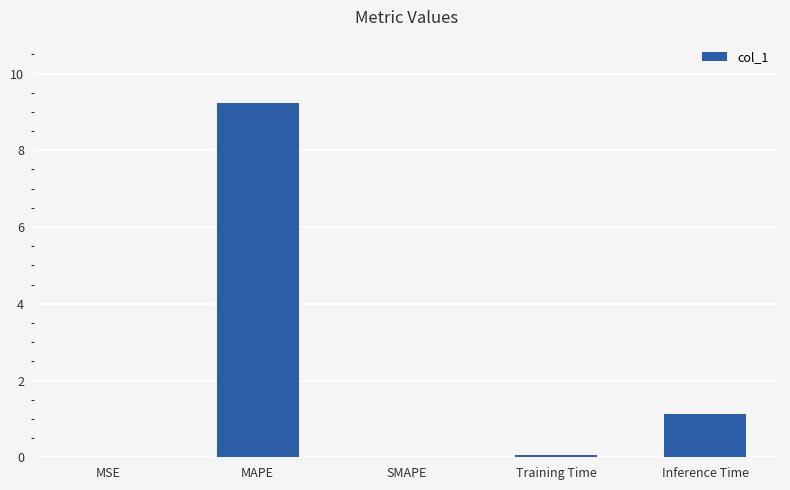

Between SMAPE and Inference Time, which is larger?

Inference Time